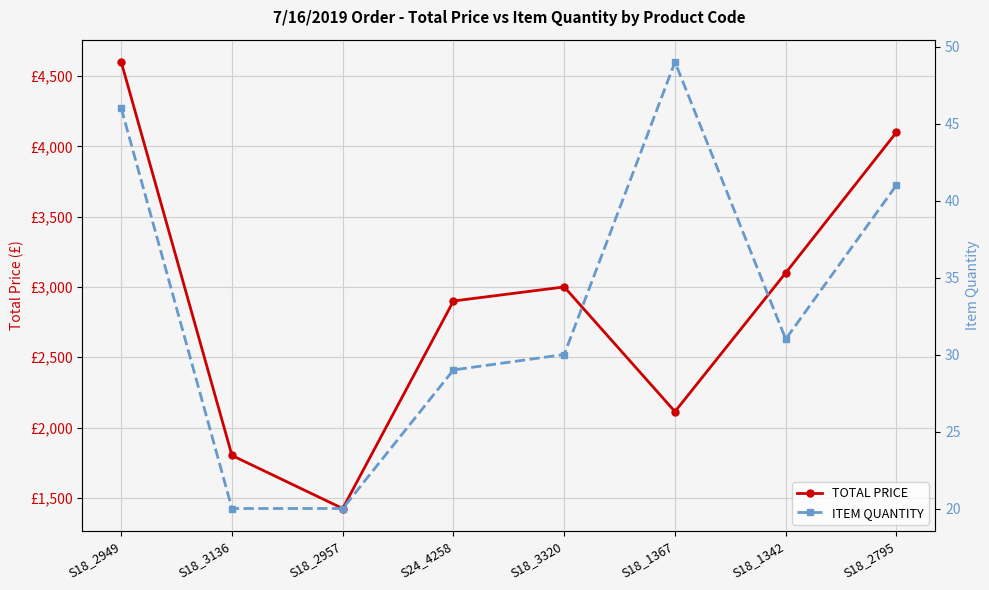

List the series in order of their peak value, lowest first.

ITEM QUANTITY, TOTAL PRICE